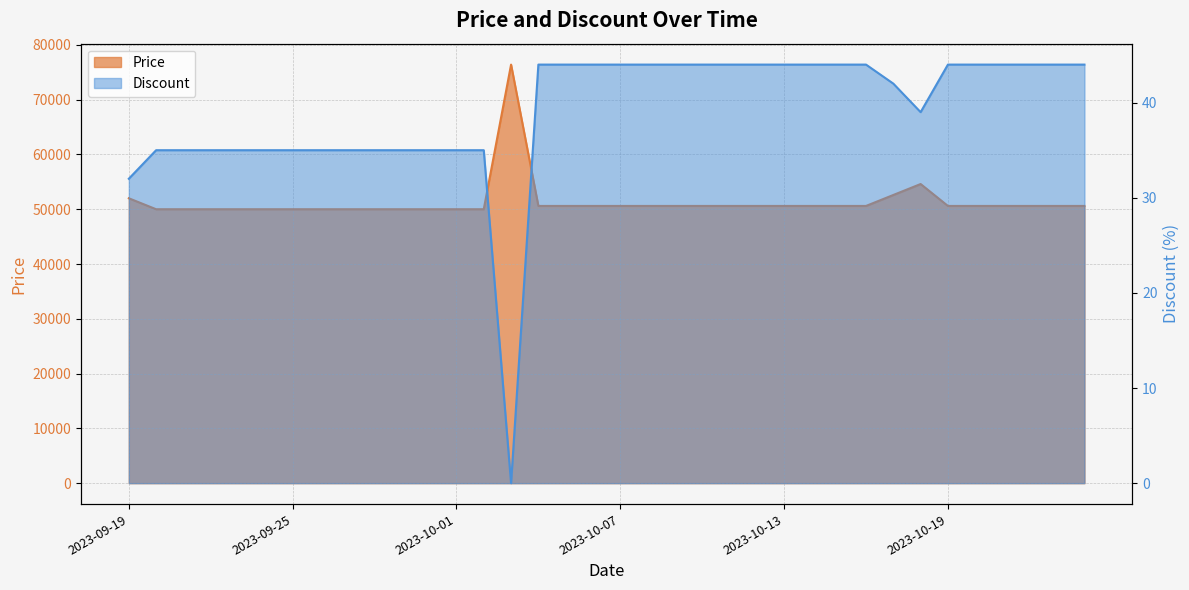

Which has a higher value, 2023-09-27 or 2023-10-11?

2023-10-11